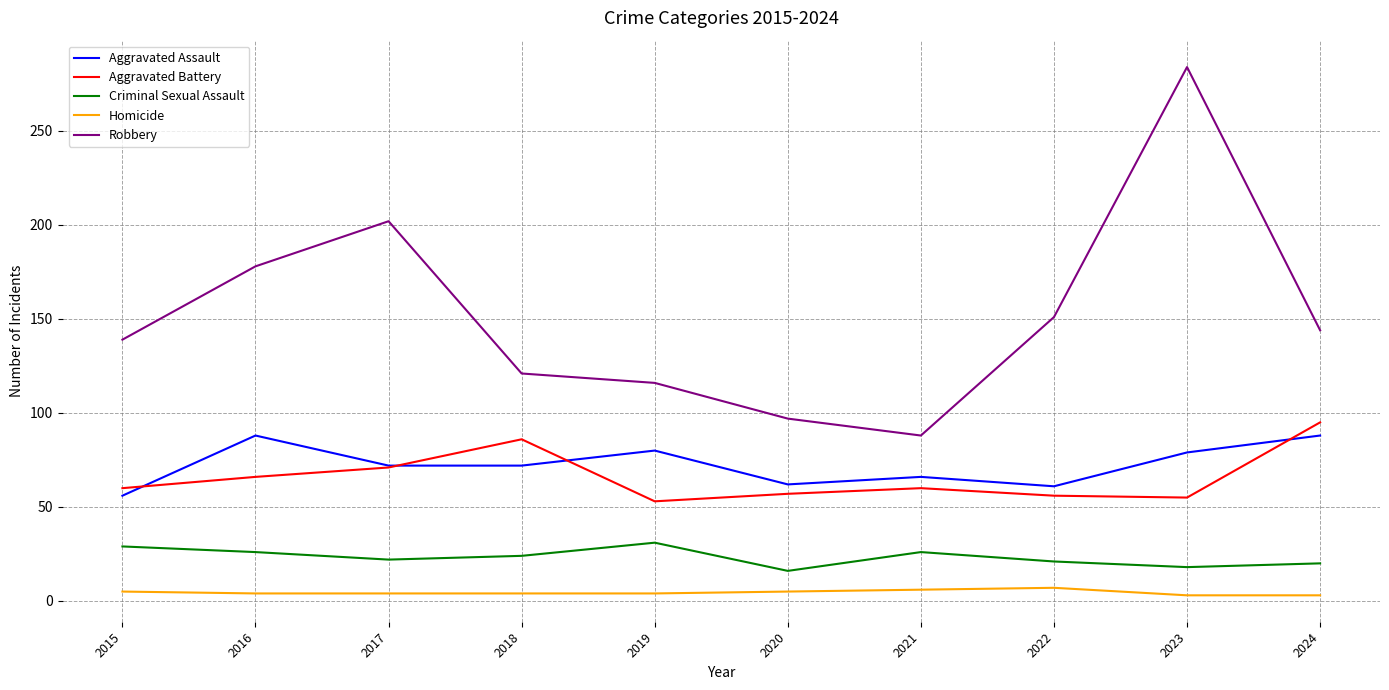

True or false: Robbery and Homicide intersect in this chart.

False